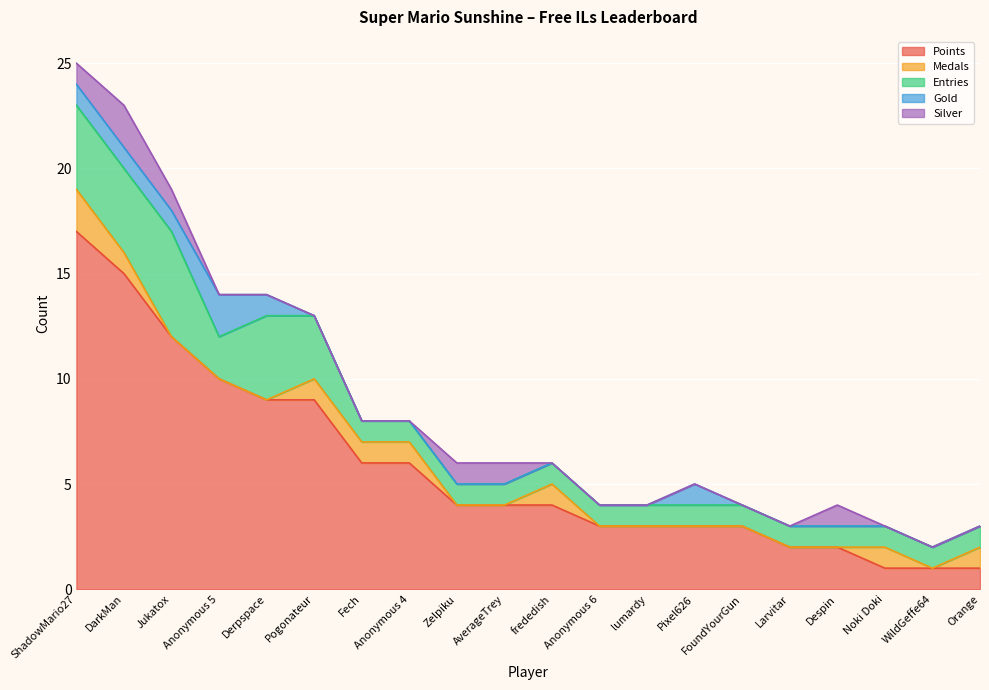

What are all the series names shown in the legend?

Points, Medals, Entries, Gold, Silver